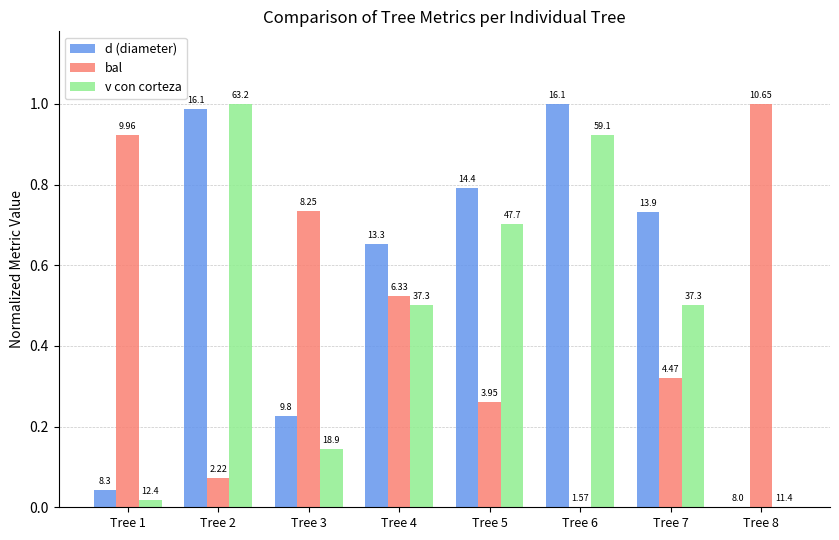

At which category does the chart reach its peak across all series?

Tree 6